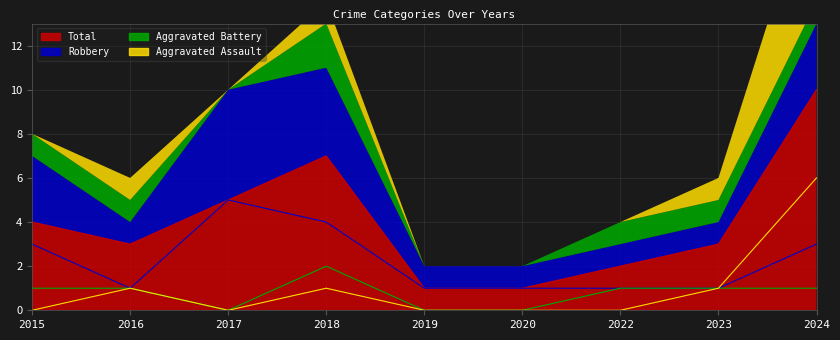

What is the approximate value of Robbery at 2015?

3